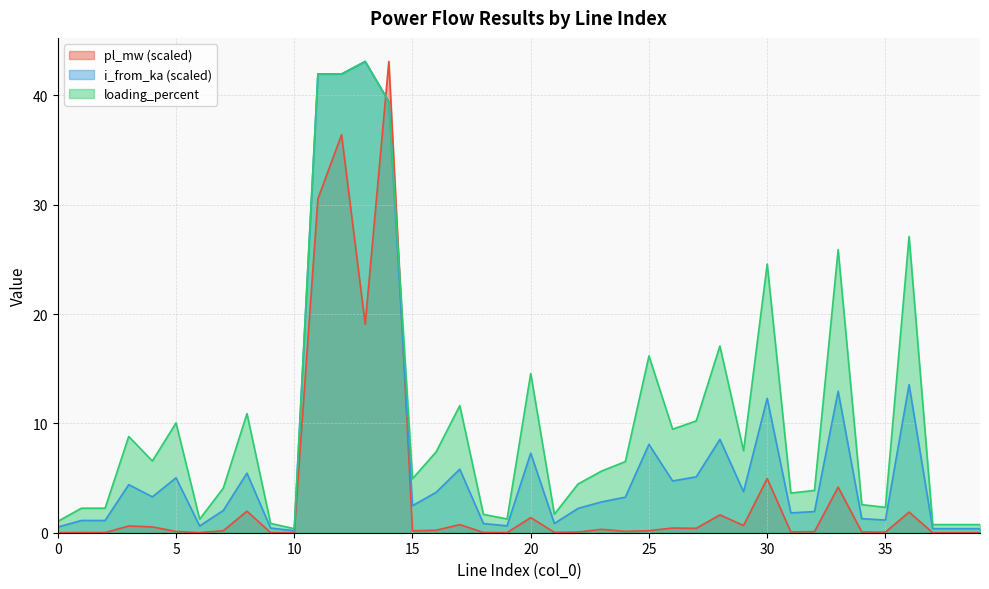

Reading left to right, transcribe all the data shown in this chart.

pl_mw: 0.0	0.0	0.0	0.6	0.5	0.1	0.0	0.2	2.0	0.0	0.0	30.5	36.4	19.1	43.1	0.2	0.2	0.7	0.0	0.0	1.4	0.0	0.1	0.3	0.1	0.2	0.4	0.4	1.6	0.7	5.0	0.1	0.1	4.2	0.1	0.0	1.9	0.0	0.0	0.0
i_from_ka: 0.5	1.1	1.1	4.4	3.3	5.0	0.6	2.0	5.4	0.4	0.2	42.0	42.0	43.1	39.4	2.5	3.7	5.8	0.8	0.6	7.3	0.8	2.2	2.8	3.3	8.1	4.7	5.1	8.5	3.7	12.3	1.8	1.9	12.9	1.3	1.2	13.5	0.4	0.4	0.4
loading_percent: 1.0	2.2	2.2	8.8	6.6	10.0	1.2	4.1	10.9	0.9	0.4	42.0	42.0	43.1	39.4	4.9	7.4	11.6	1.7	1.3	14.6	1.7	4.5	5.6	6.5	16.2	9.5	10.2	17.1	7.5	24.6	3.6	3.9	25.9	2.6	2.3	27.1	0.7	0.7	0.7